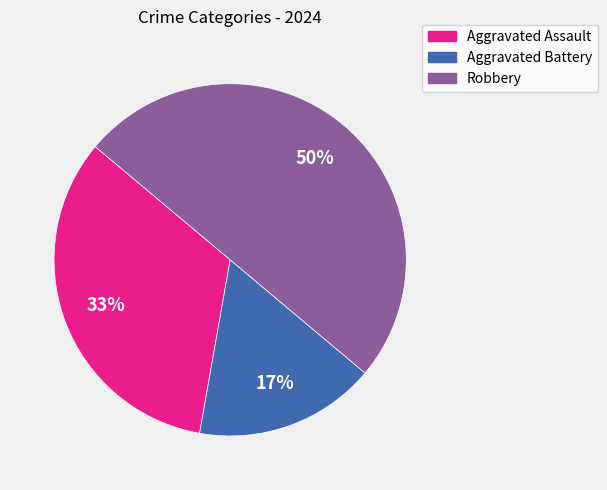

To the nearest percent, what is the combined percentage of Aggravated Battery and Aggravated Assault?

50%